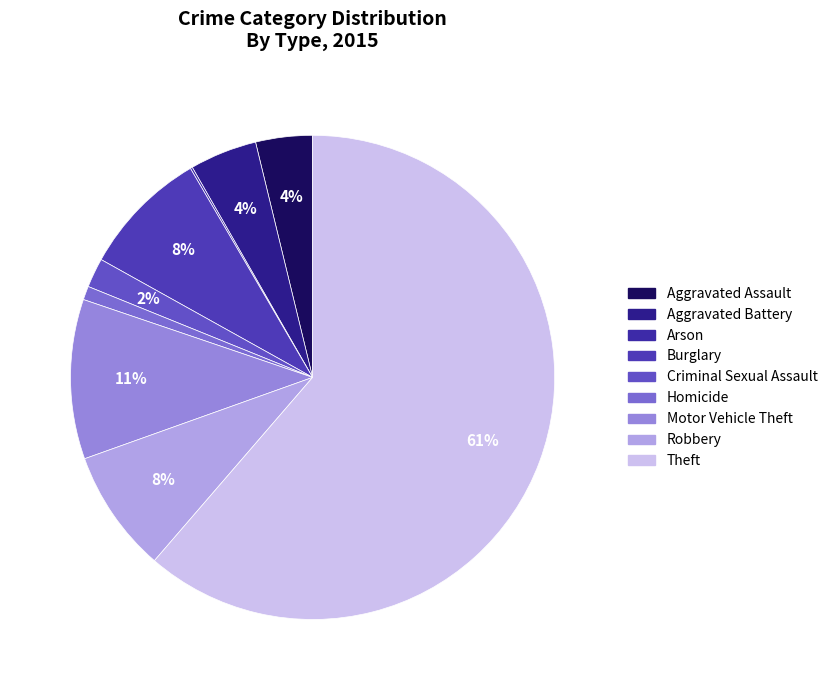

The Aggravated Assault slice represents 1% of the pie. True or false?

False